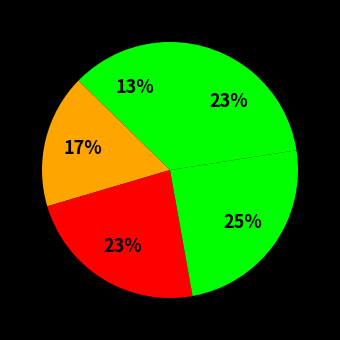

How many segments does this pie chart have?

5